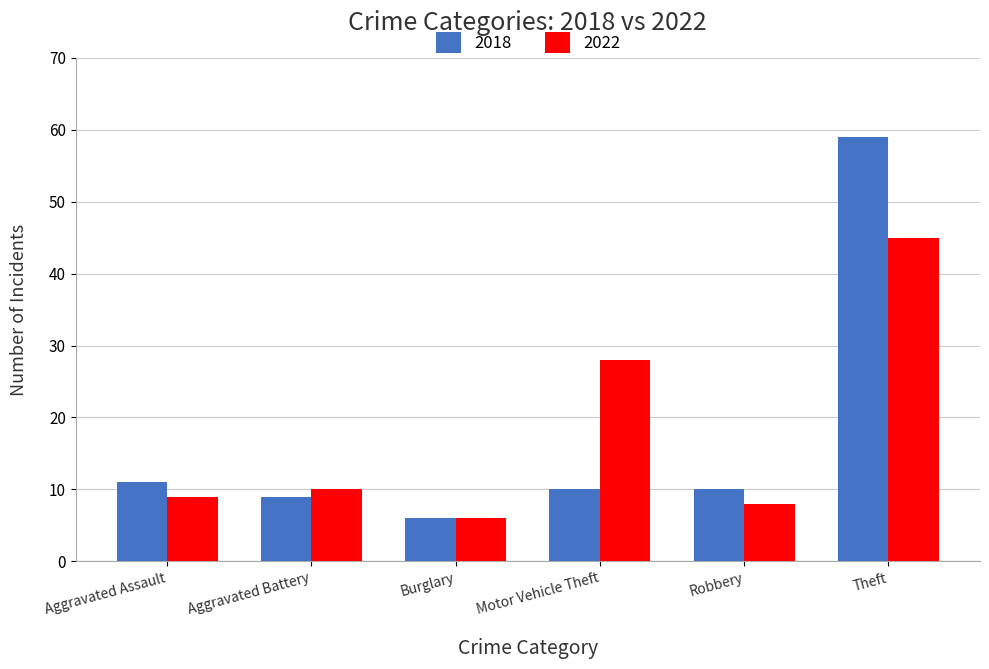

Read the 2022 value at Burglary.

6